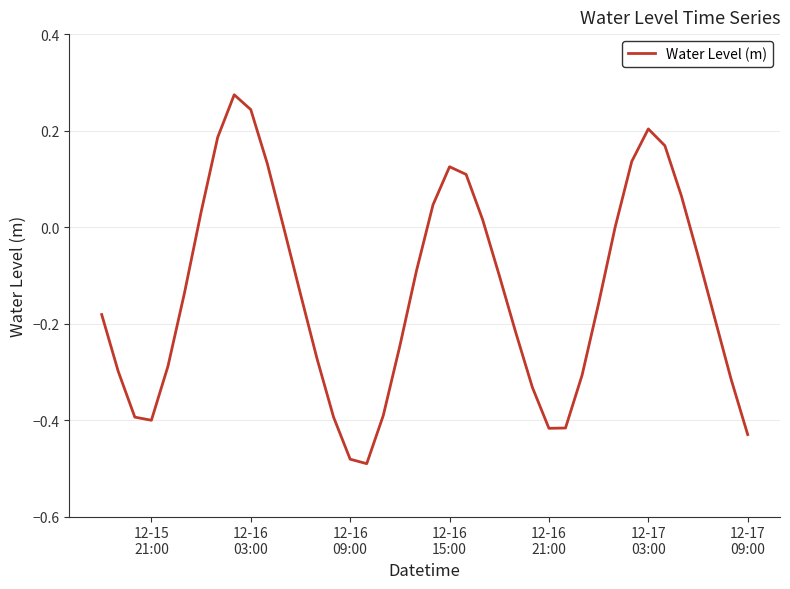

What is the difference between the second highest and second lowest values?

0.7